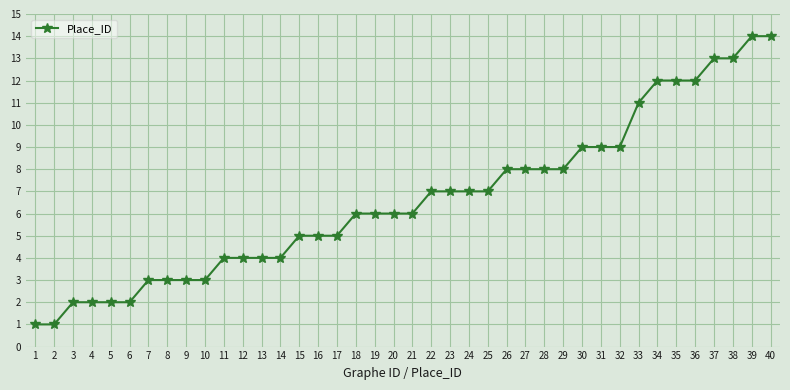

What is the change in value from 3 to 20?

+4